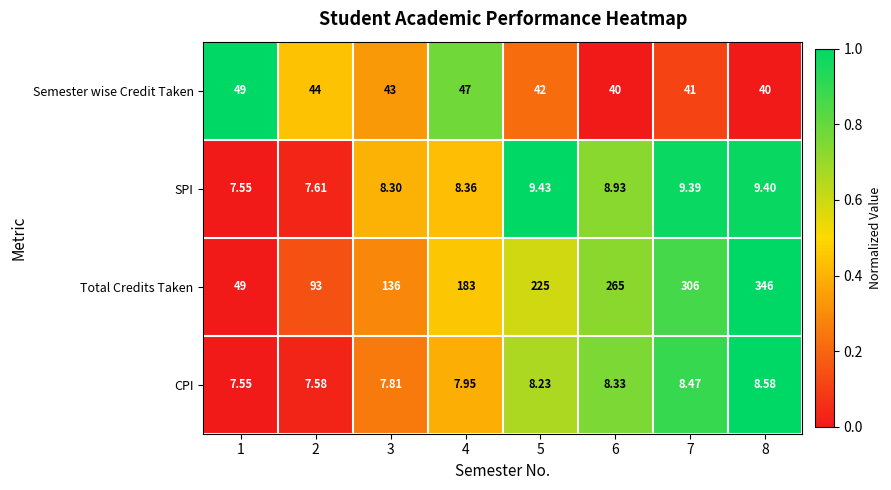

Which series has the largest total across all categories?

Total Credits Taken